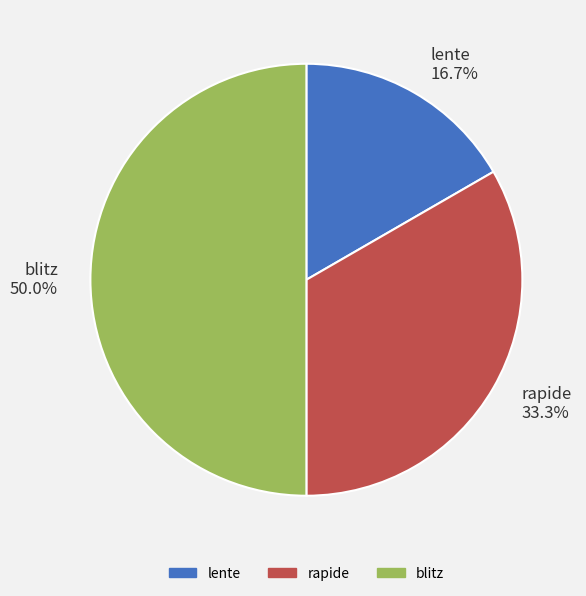

What percentage do lente and rapide together represent?

50.0%